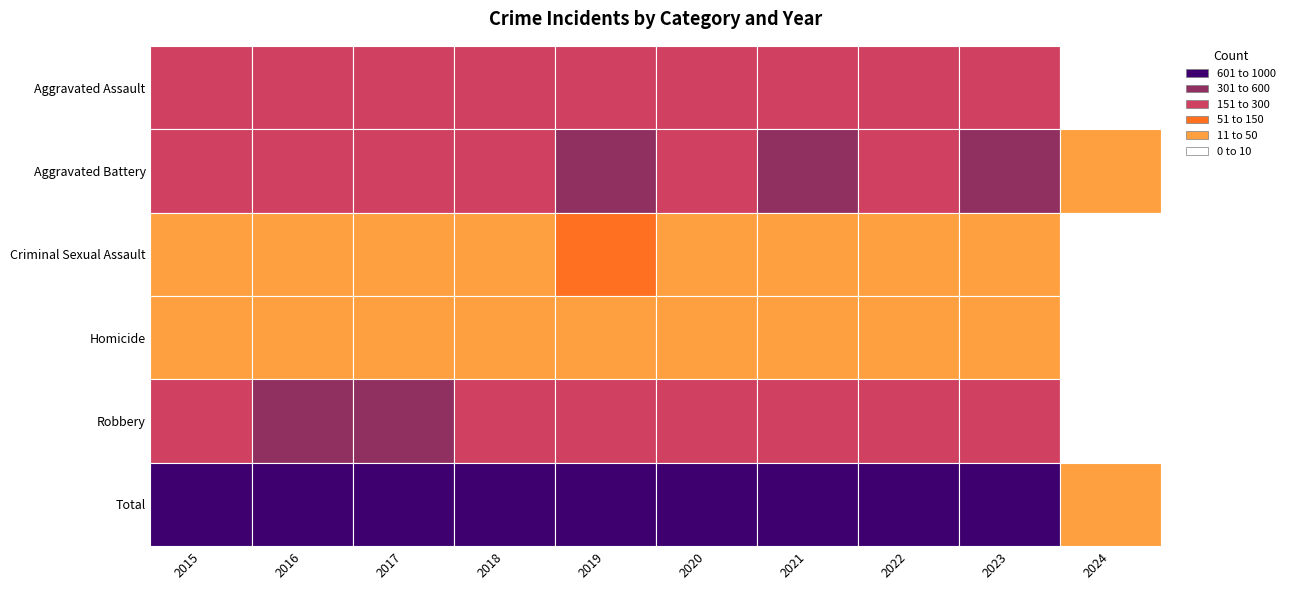

How many distinct data groups are displayed?

6